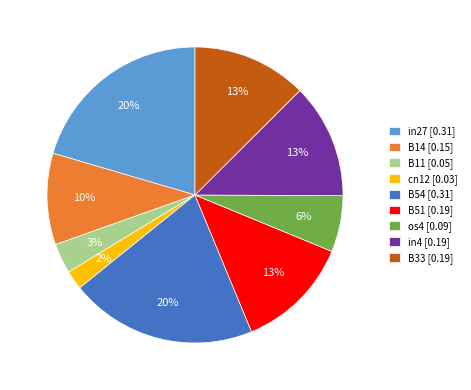

Combined, do in27 and B51 account for over 50%?

No